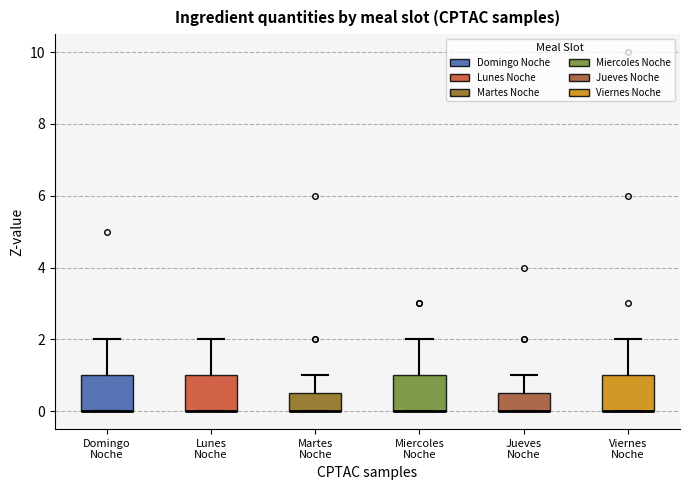

Reading left to right, transcribe this box plot: for each box, give where its median line is, the range the box spans, and where its two whiskers end, as read against the y-axis. The values are not printed on the chart, so give them approximately, as read against the axis.

Domingo Noche: median 0.0 (drawn on the box's lower edge), box 0.0 to 1.0, whiskers 0.0 to 2.0
Lunes Noche: median 0.0 (drawn on the box's lower edge), box 0.0 to 1.0, whiskers 0.0 to 2.0
Martes Noche: median 0.0 (drawn on the box's lower edge), box 0.0 to 0.6, whiskers 0.0 to 1.0
Miercoles Noche: median 0.0 (drawn on the box's lower edge), box 0.0 to 1.0, whiskers 0.0 to 2.0
Jueves Noche: median 0.0 (drawn on the box's lower edge), box 0.0 to 0.6, whiskers 0.0 to 1.0
Viernes Noche: median 0.0 (drawn on the box's lower edge), box 0.0 to 1.0, whiskers 0.0 to 2.0